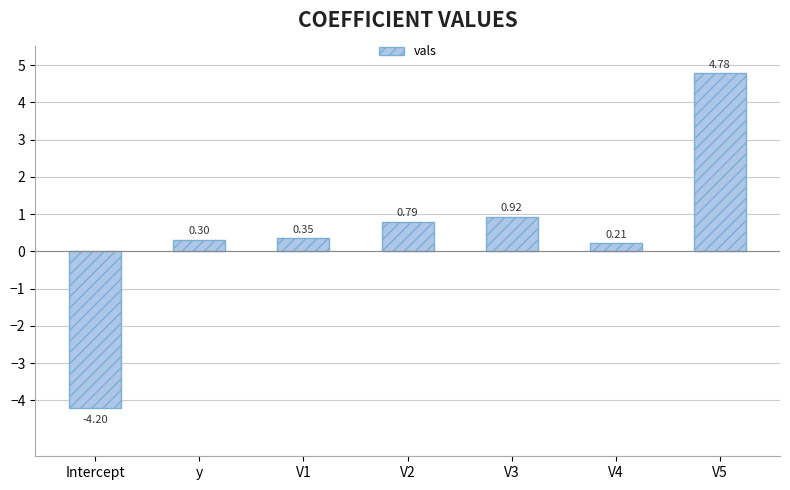

What is the difference between the maximum and minimum values?

9.0